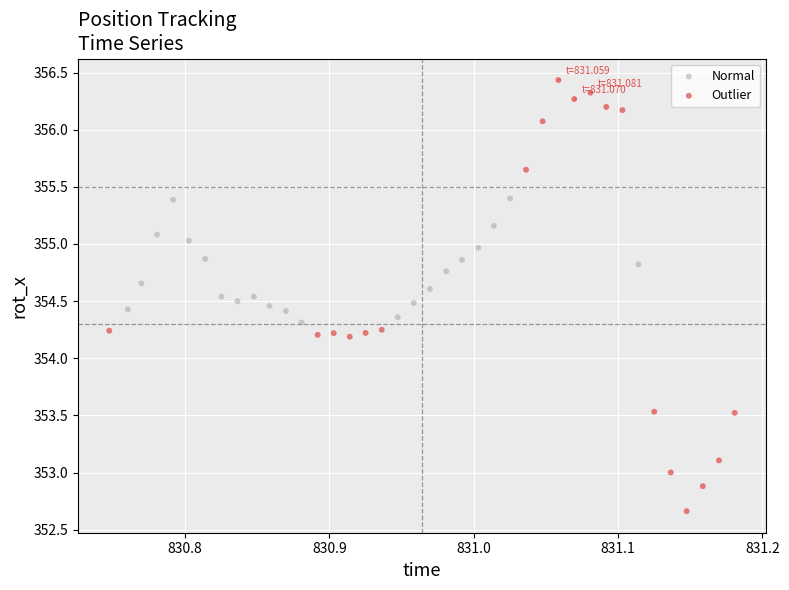

Which series has the largest Y range (max minus min)?

Outlier